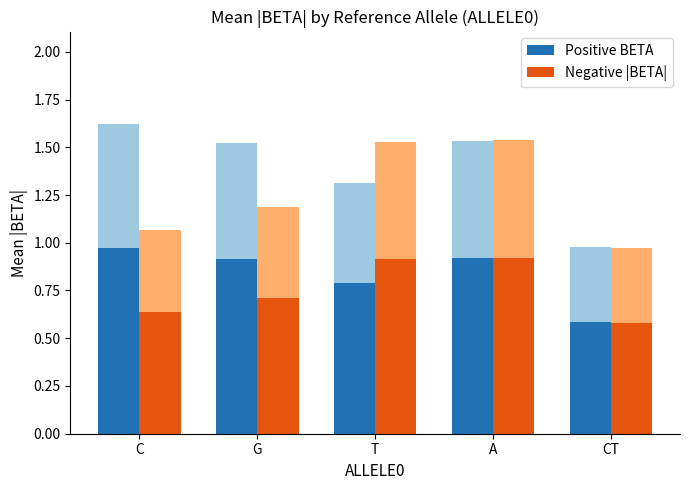

At CT, list the series in order from smallest to largest.

Negative |BETA|, Positive BETA